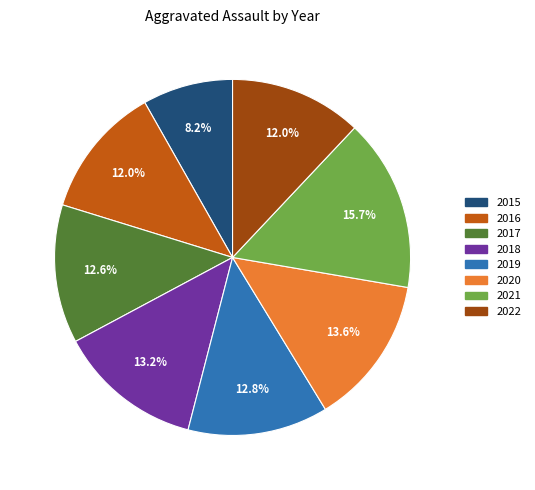

To the nearest percent, what is the combined percentage of 2021 and 2015?

24%